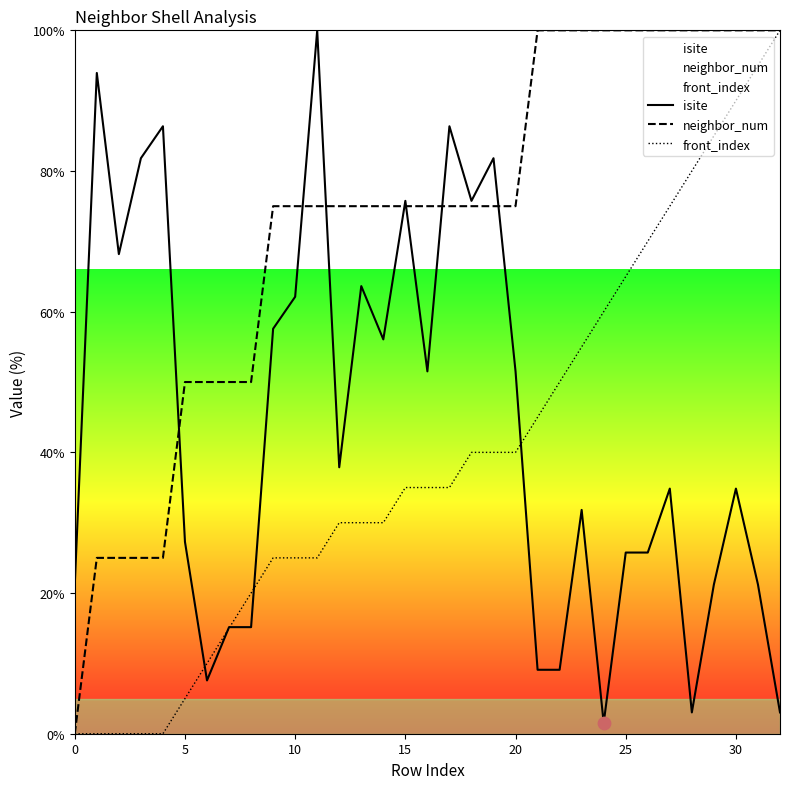

Is the value of neighbor_num at 20 greater than the value of front_index at 30?

No